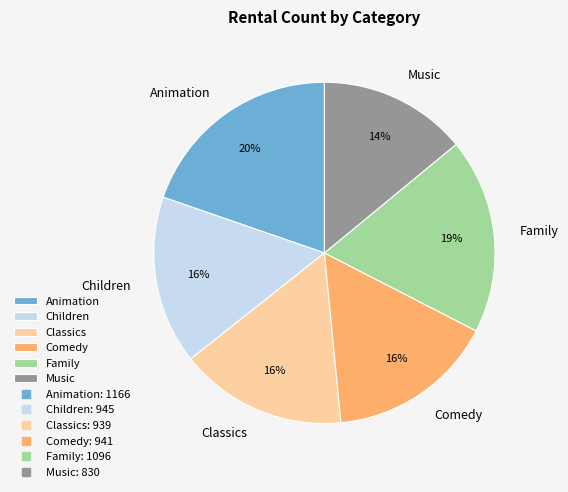

Does any single category account for the majority?

No